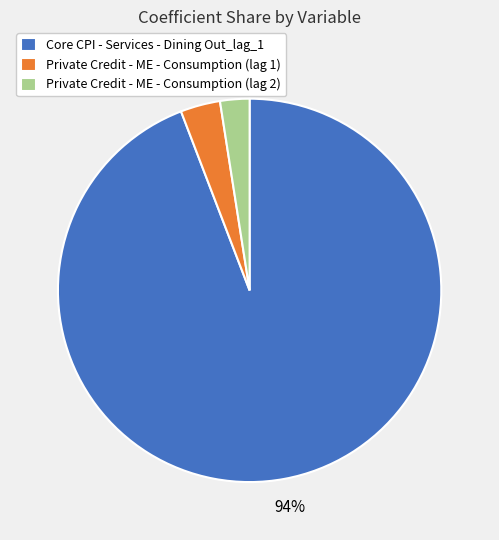

To the nearest percent, what is the combined percentage of Core CPI - Services - Dining Out_lag_1 and Private Credit - ME - Consumption (lag 2)?

97%